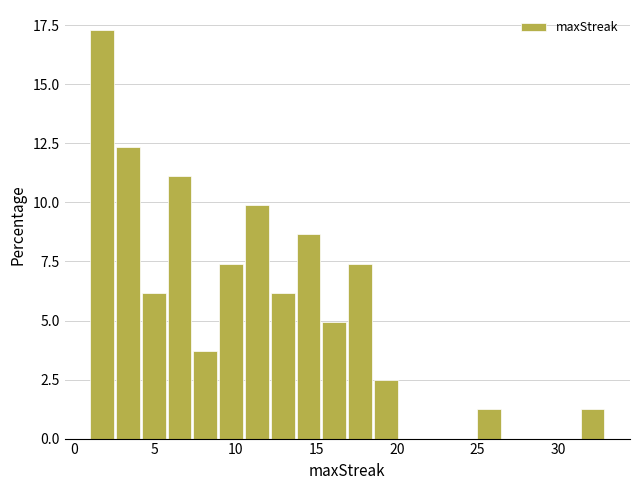

Read against the x-axis, roughly where is the centre of the tallest bar?

1.5